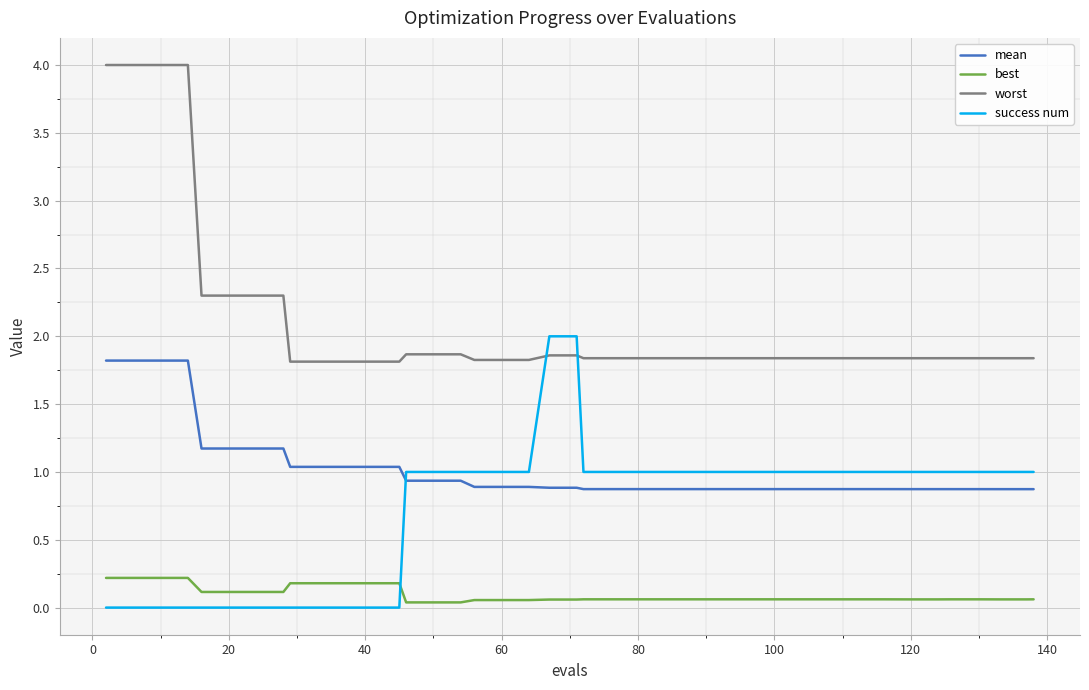

Which series has the largest range (max minus min)?

worst